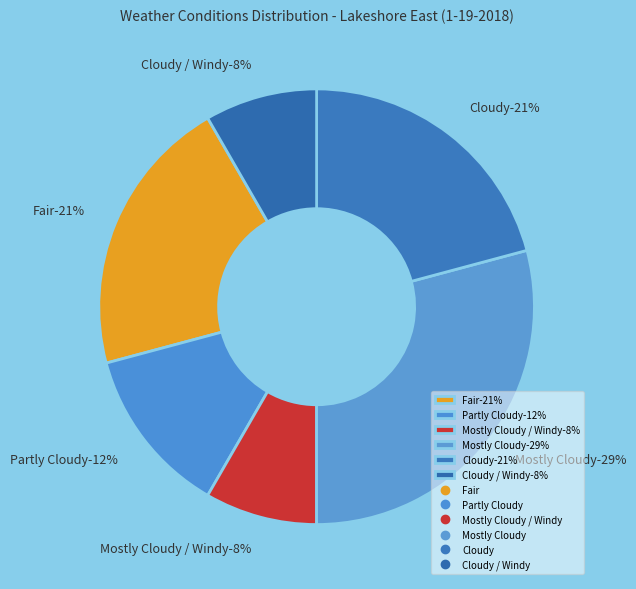

To the nearest percent, what portion does Fair represent?

21%